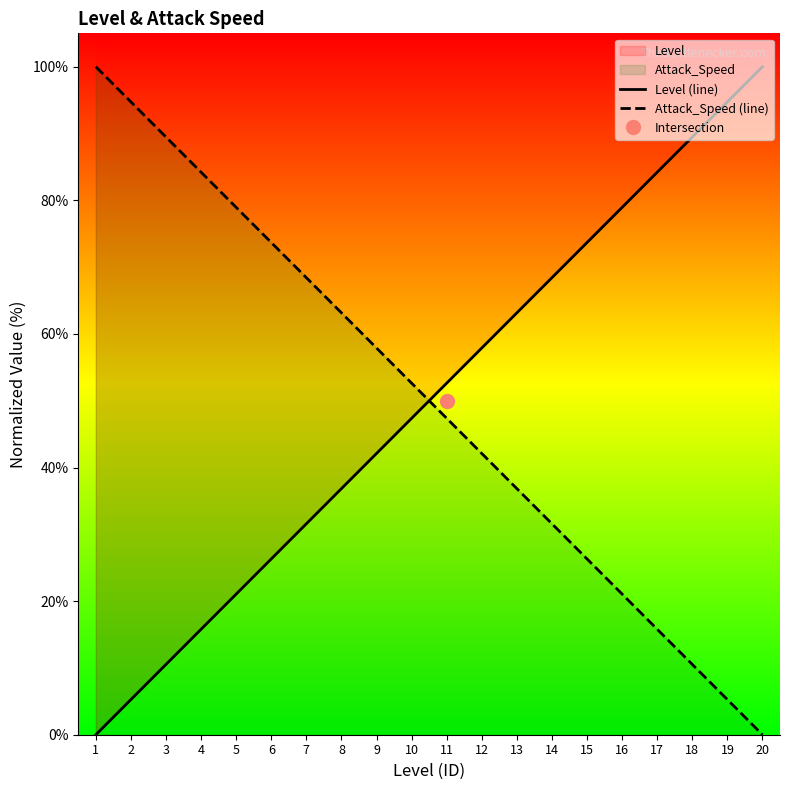

Does the chart have visible grid lines?

No